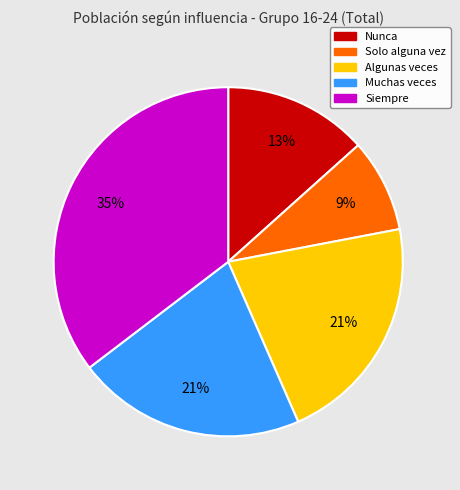

To the nearest percent, what is the combined percentage of Solo alguna vez and Algunas veces?

30%